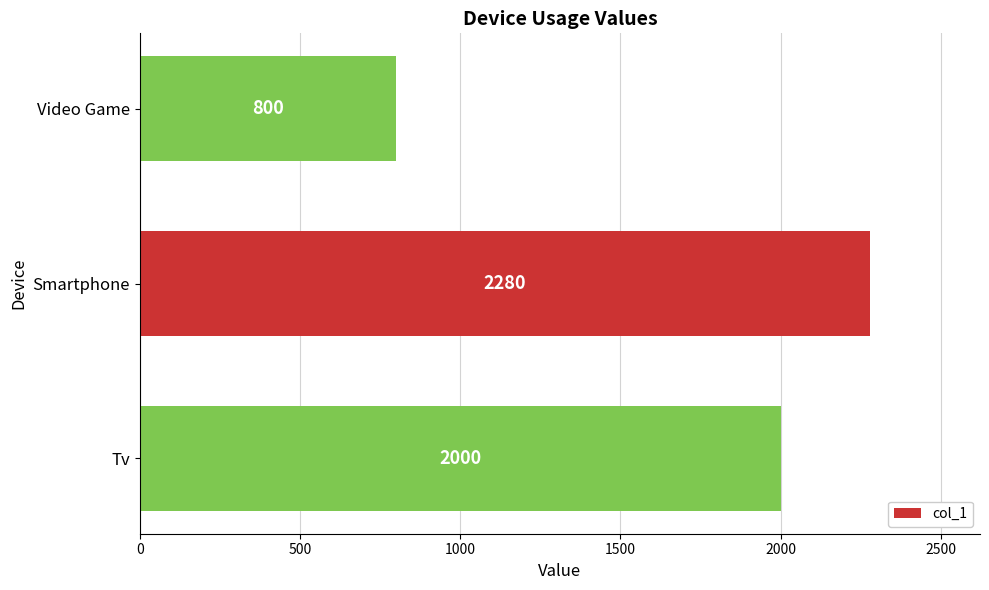

What is the sum of all values?

5080